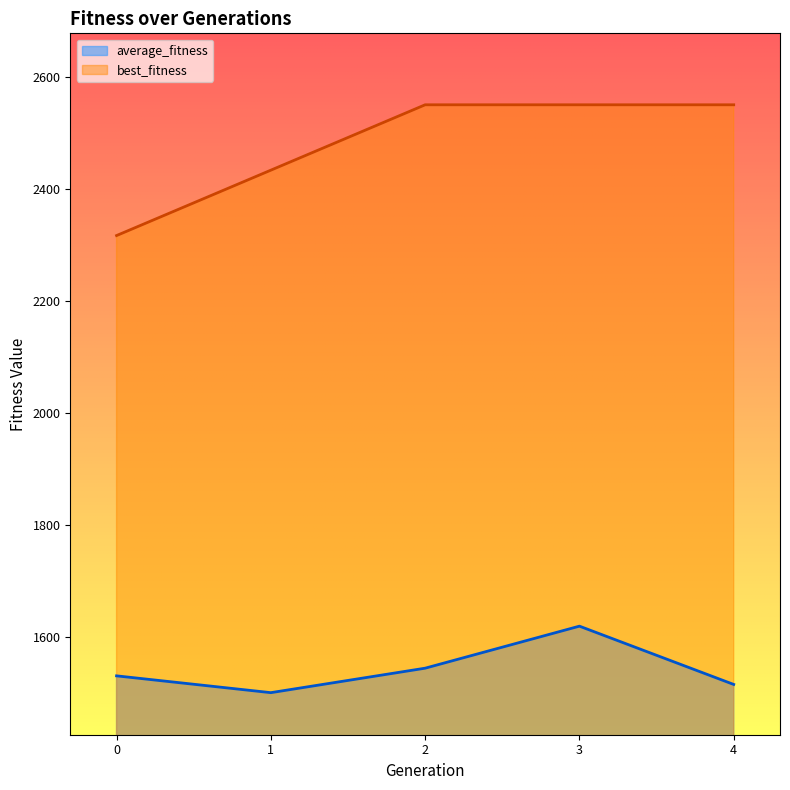

What are all the series names shown in the legend?

average_fitness, best_fitness